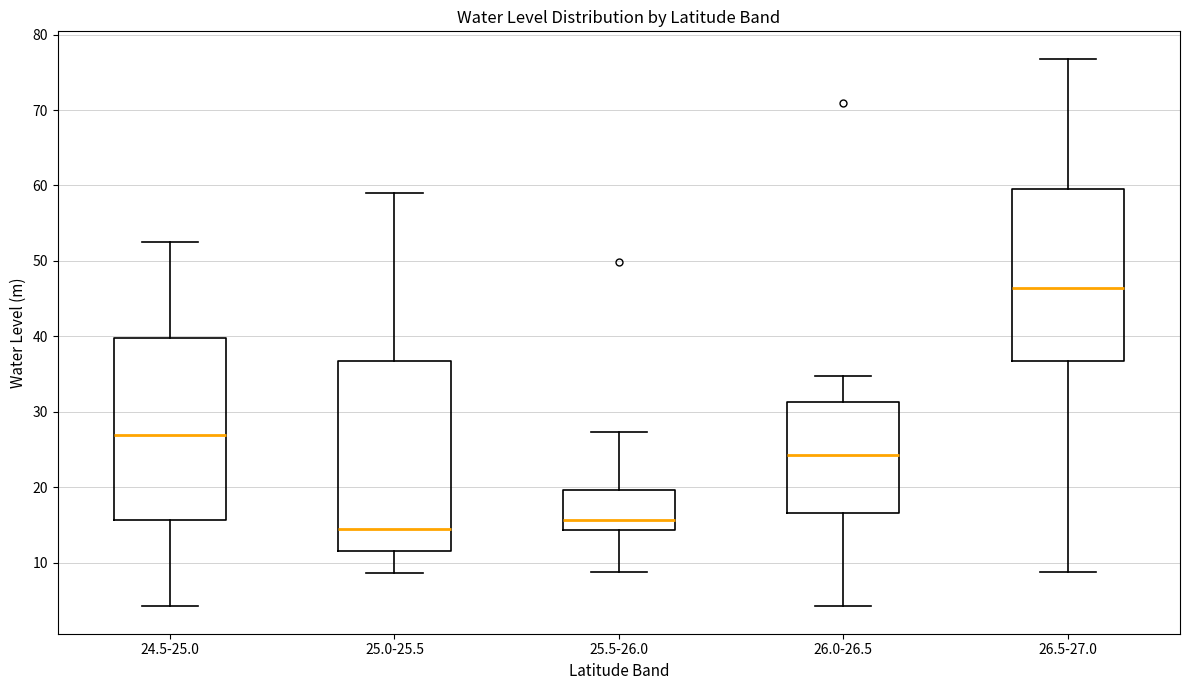

Which box has the lowest median line?

25.0-25.5